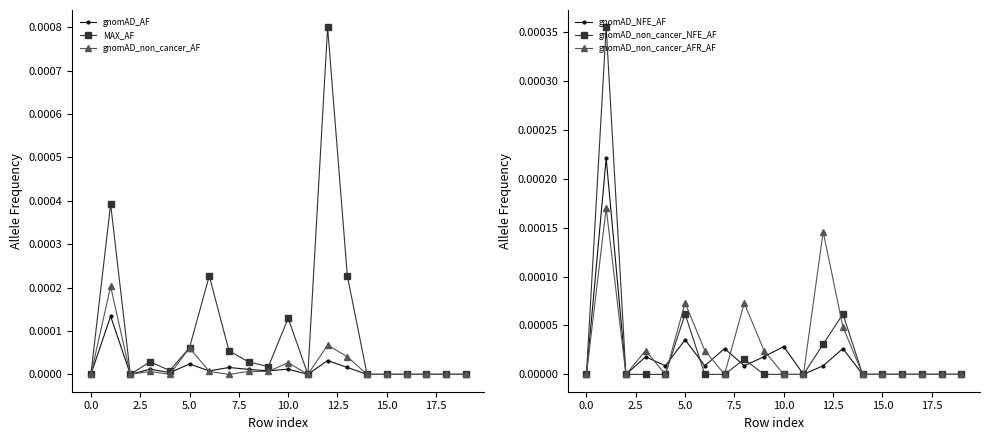

The value of gnomAD_non_cancer_AFR_AF at 15.0 is 0.0. True or false?

True